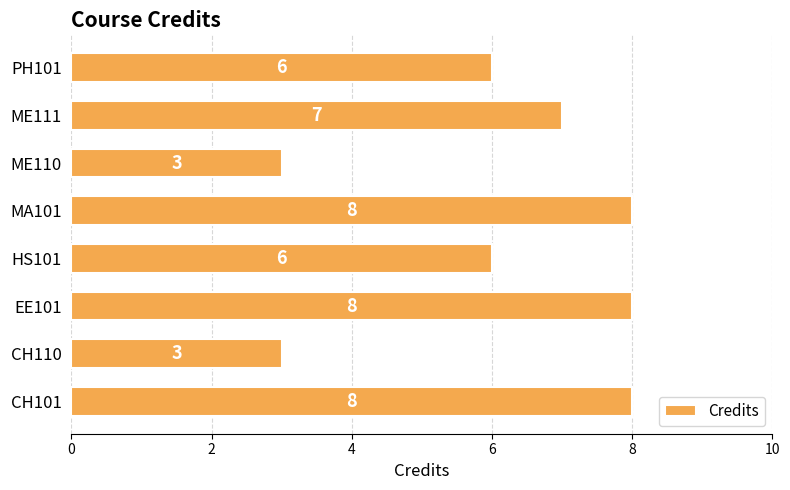

What is the difference between the second highest and minimum values?

5